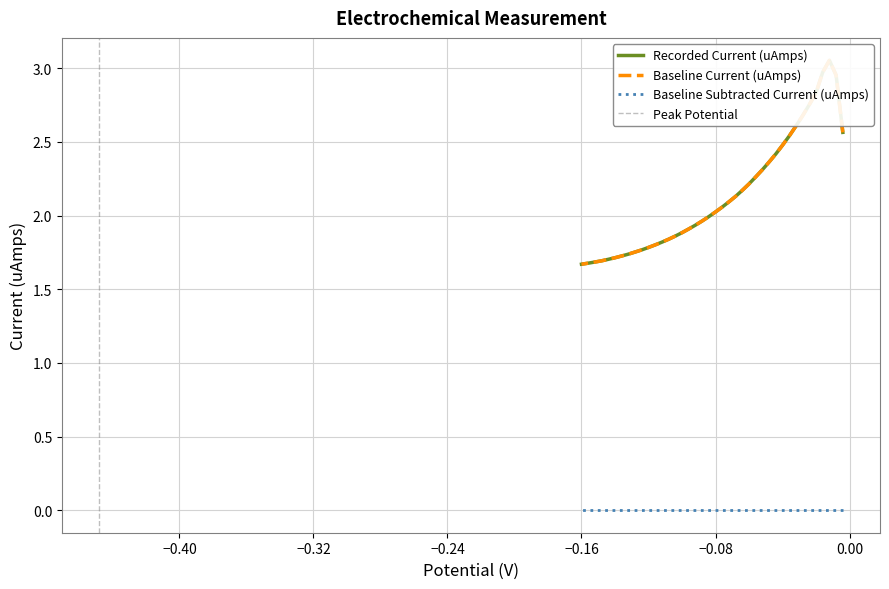

How many categories are shown in the chart?

40